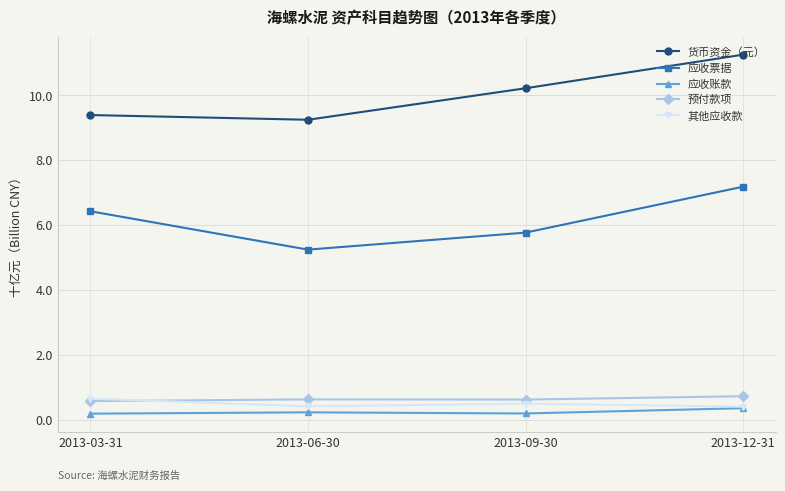

Is it true that 应收票据 equals 6.4 at 2013-03-31?

True